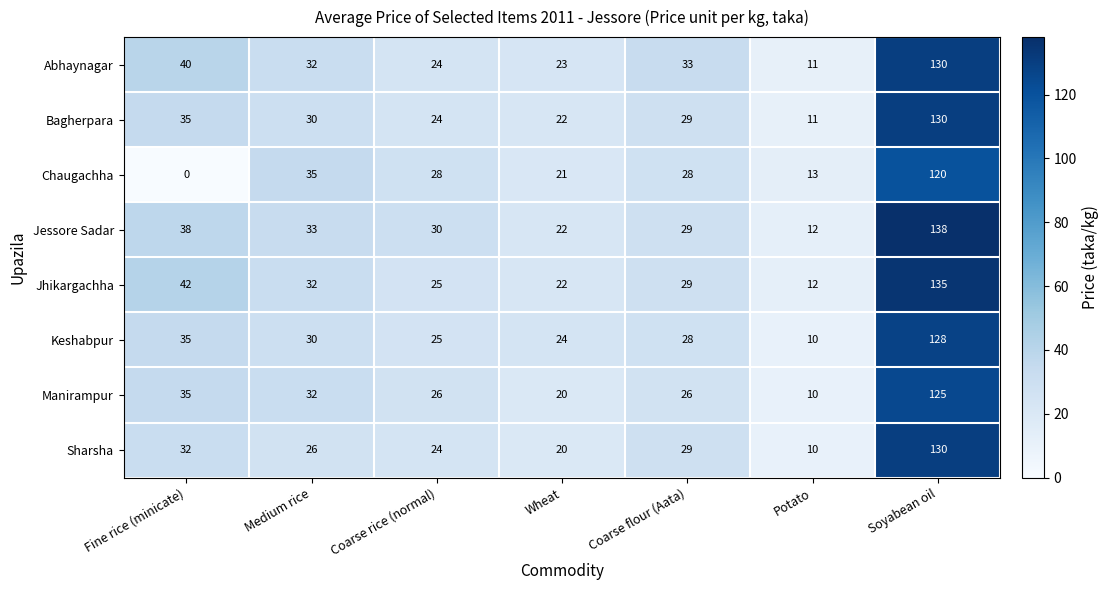

Which series has the largest total across all categories?

Jessore Sadar